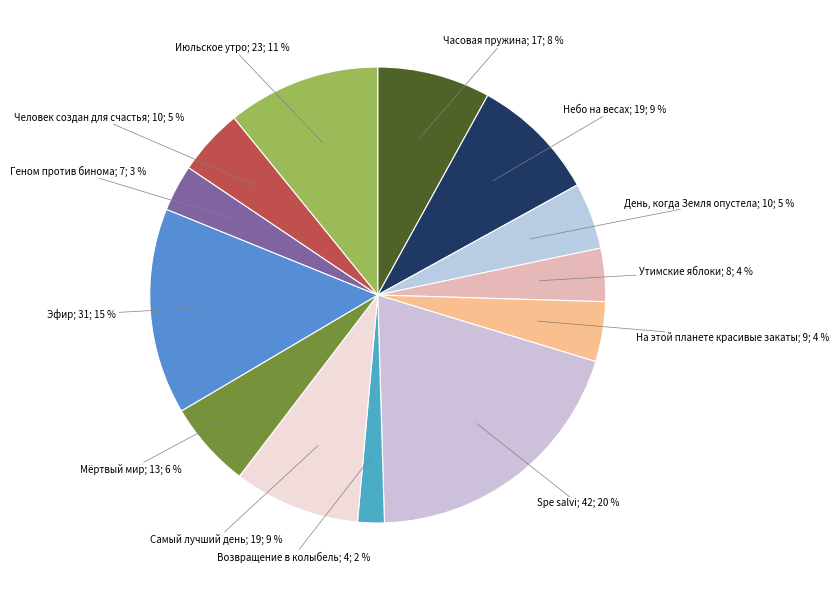

Which slice is the smallest?

Возвращение в колыбель